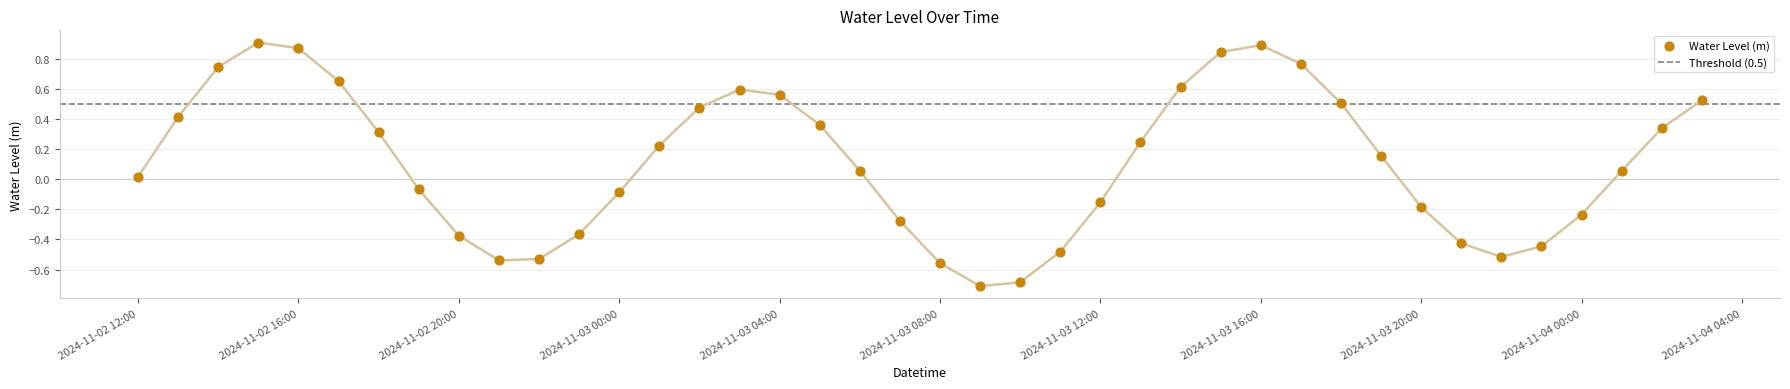

Which has a higher value, 2024-11-04 00:00 or 2024-11-03 12:00?

2024-11-03 12:00